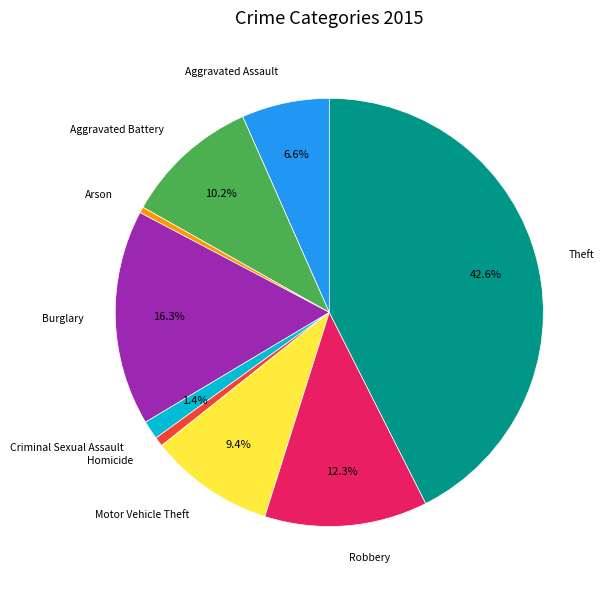

Which slice is the largest?

Theft